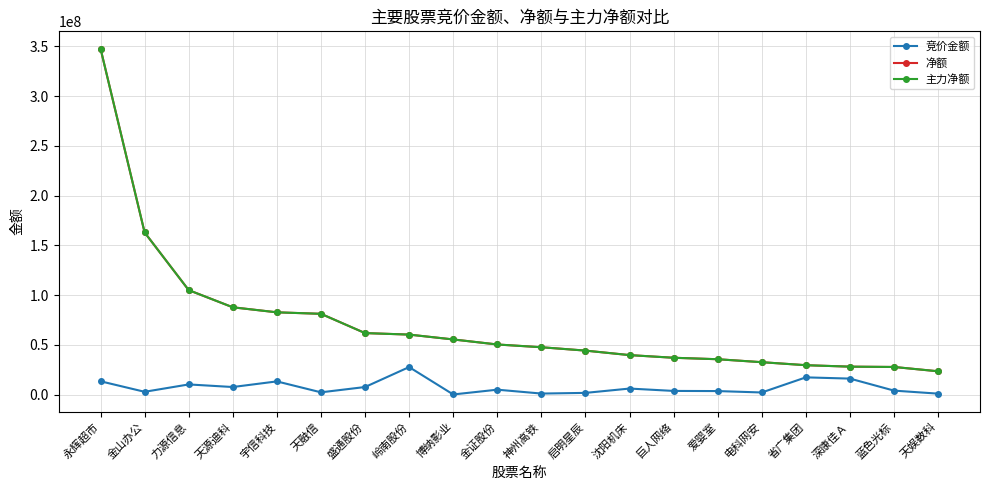

Reading left to right, extract all data points from this chart.

竞价金额: 13342156	2767239	10172400	7565404	13224200	2233800	7563762	27624740	92217	4896930	999909	1677760	6023122	3645796	3499280	2086584	17282200	16032032	3956903	910890
净额: 347680439	162908411	104956676	87702394	82642286	81147528	61781803	60263382	55389615	50325237	47547522	44168368	39645289	36977239	35498766	32522804	29499689	28044281	27719250	23380202
主力净额: 347680439	162908411	104956676	87702394	82642286	81147528	61781803	60263382	55389615	50325237	47547522	44168368	39645289	36977239	35498766	32522804	29499689	28044281	27719250	23380202